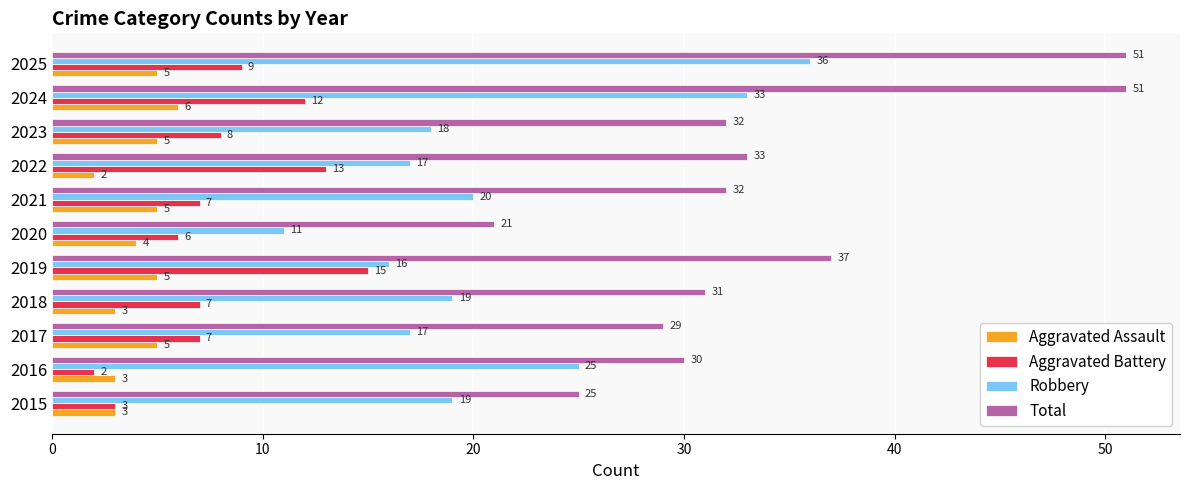

What is the difference between the highest and lowest values at 2024?

45